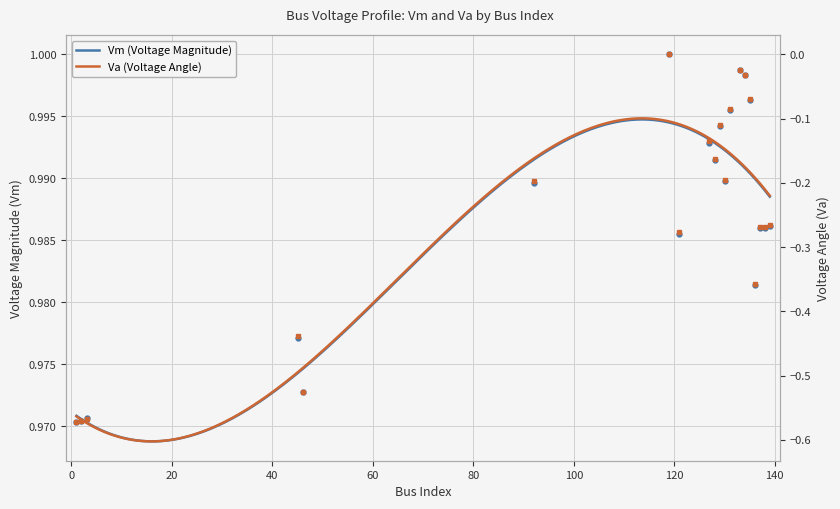

Which series changed the most between 46 and 134?

Va